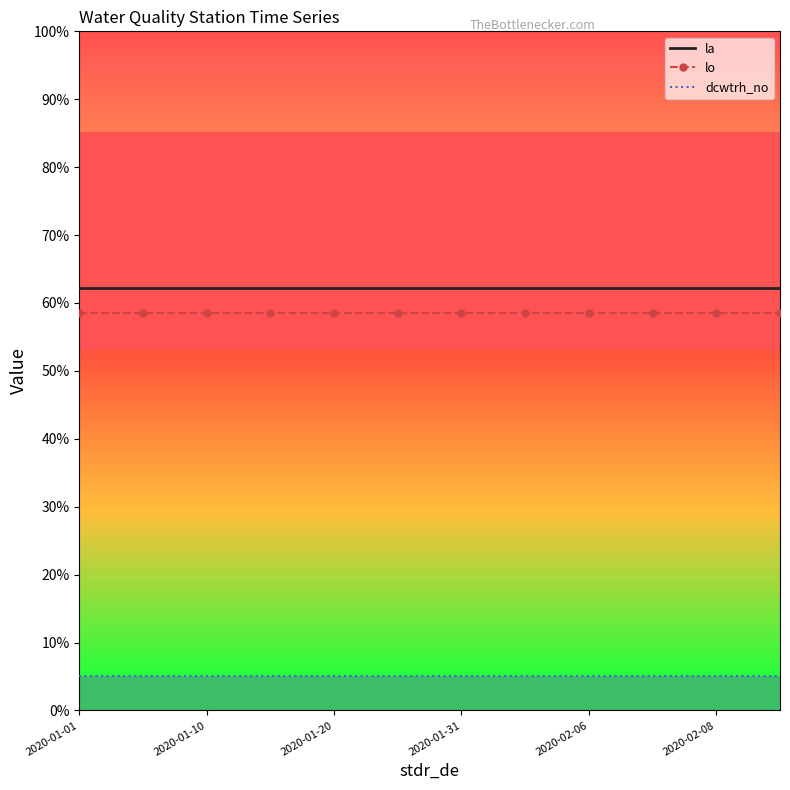

What is the greatest value displayed?

62.3